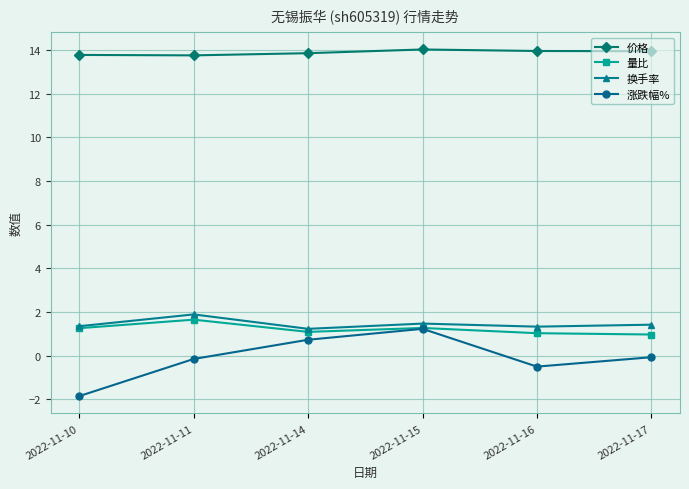

What is the difference between the second highest and minimum values in the 价格 series?

0.2